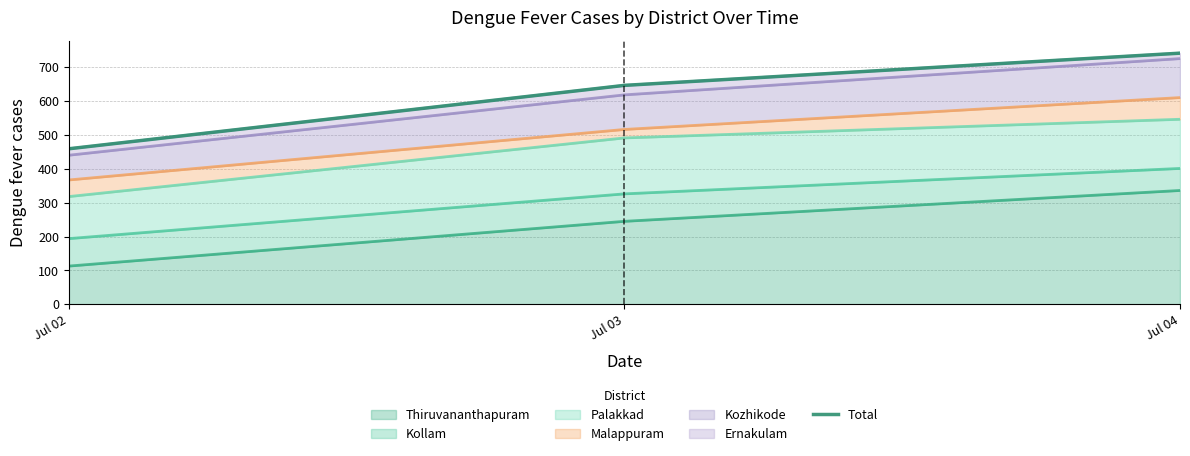

What is the average value?

615